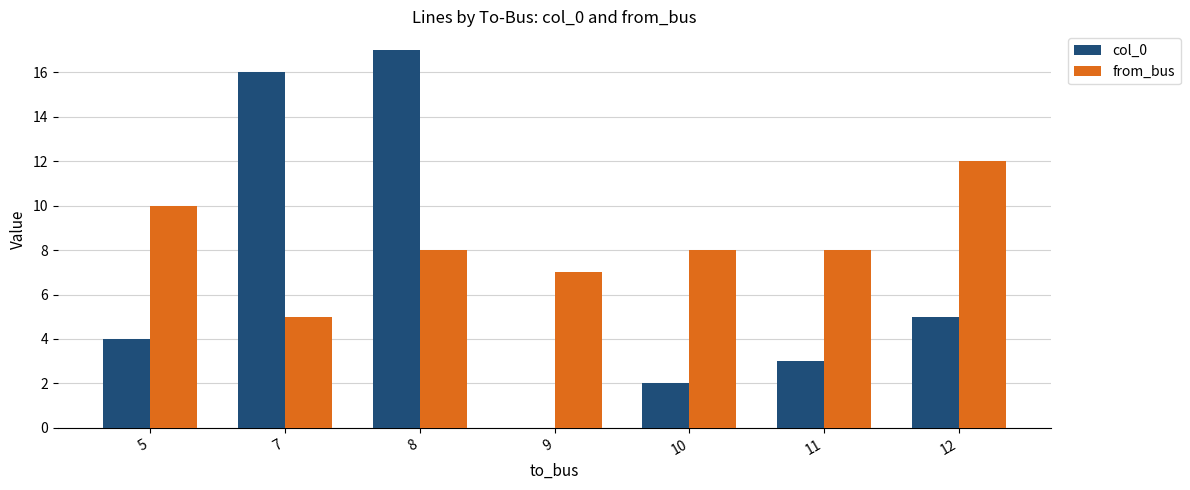

Is the value of from_bus at 7 greater than the value of col_0 at 11?

Yes